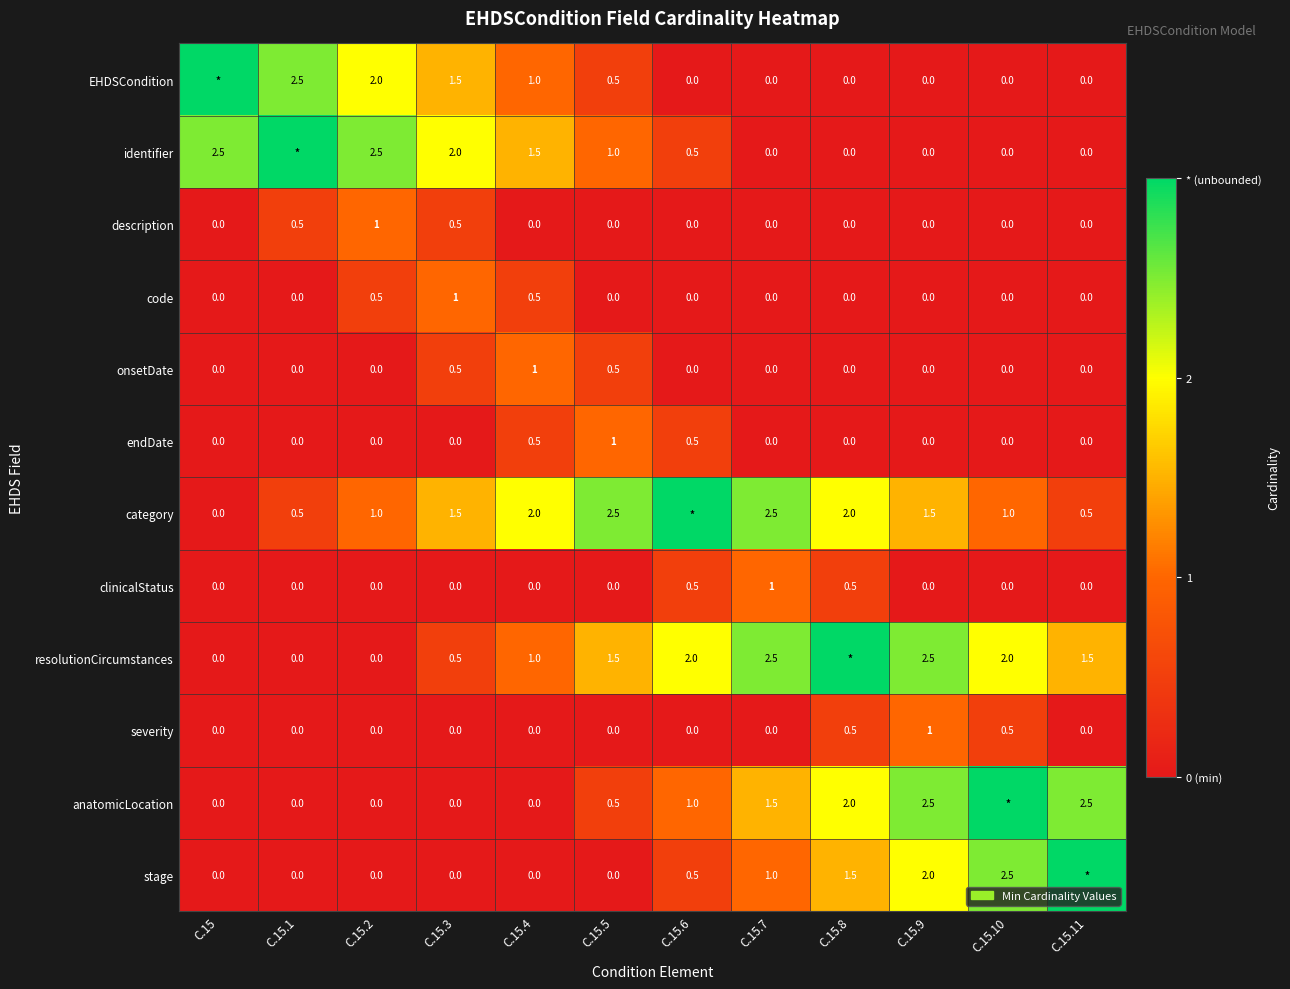

What is the difference between the highest and lowest values at C.15.5?

2.5